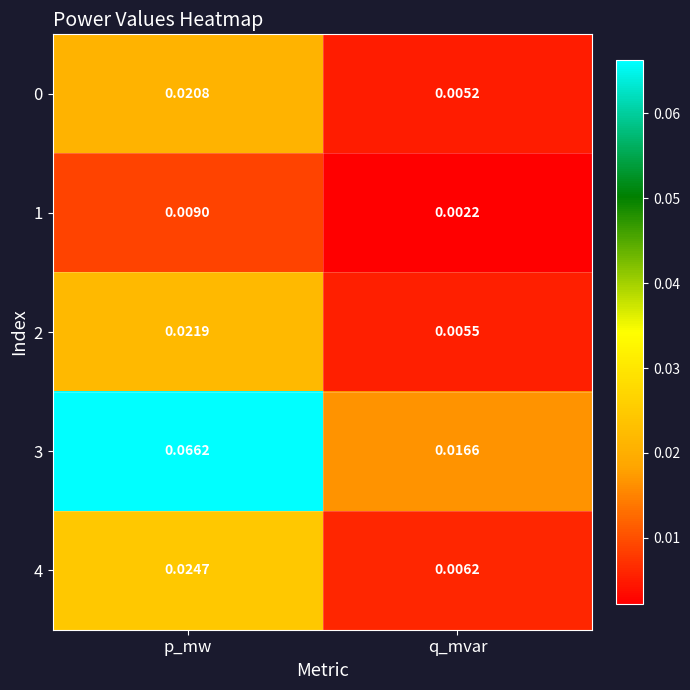

Which label corresponds to the largest value in the chart?

p_mw